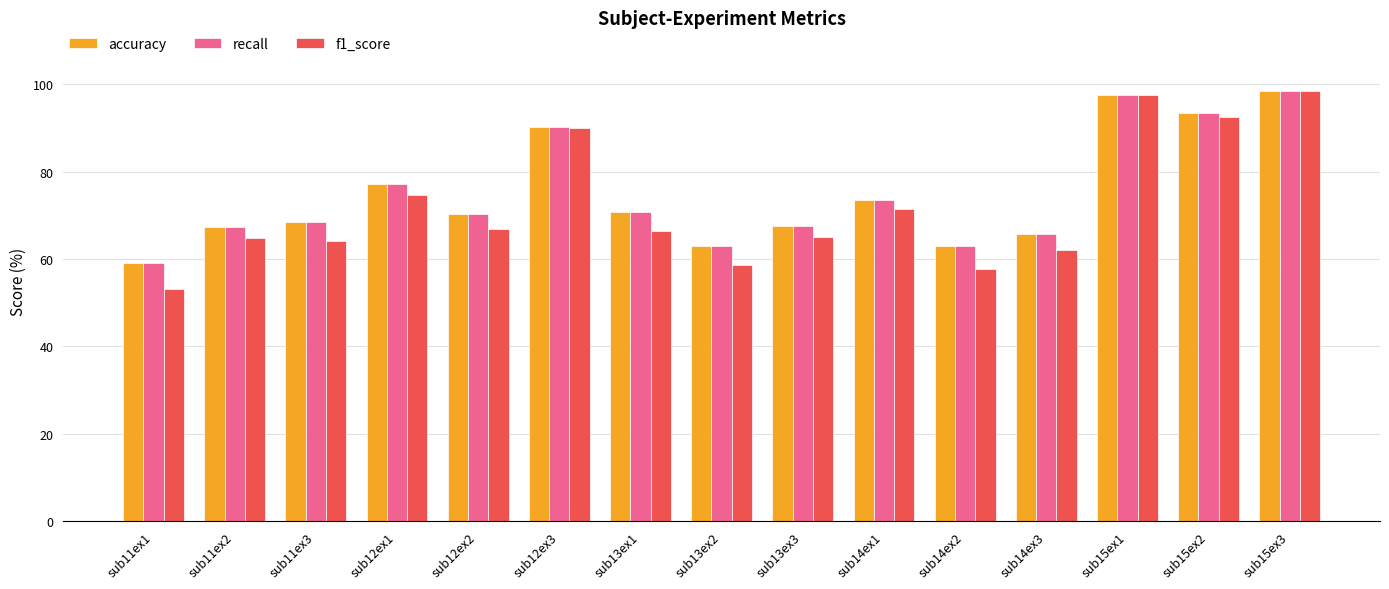

How many categories are shown in the chart?

15